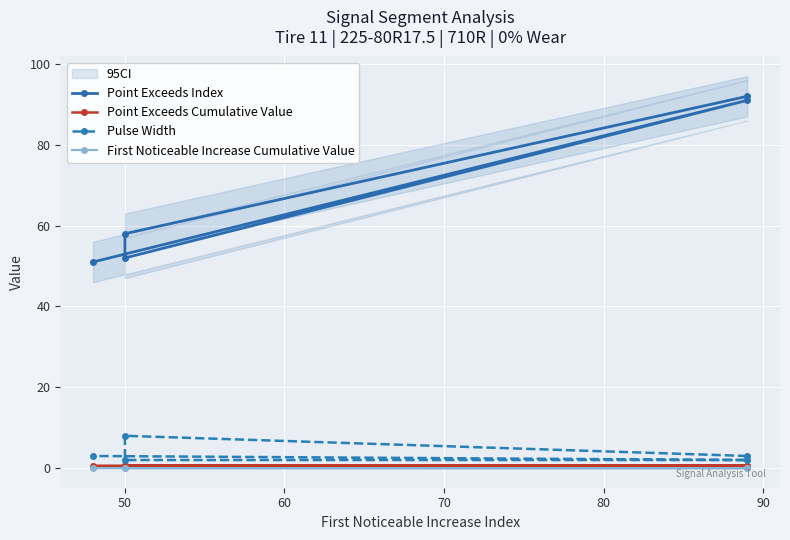

True or false: First Noticeable Increase Cumulative Value has more than 2 points higher than both neighbors.

False